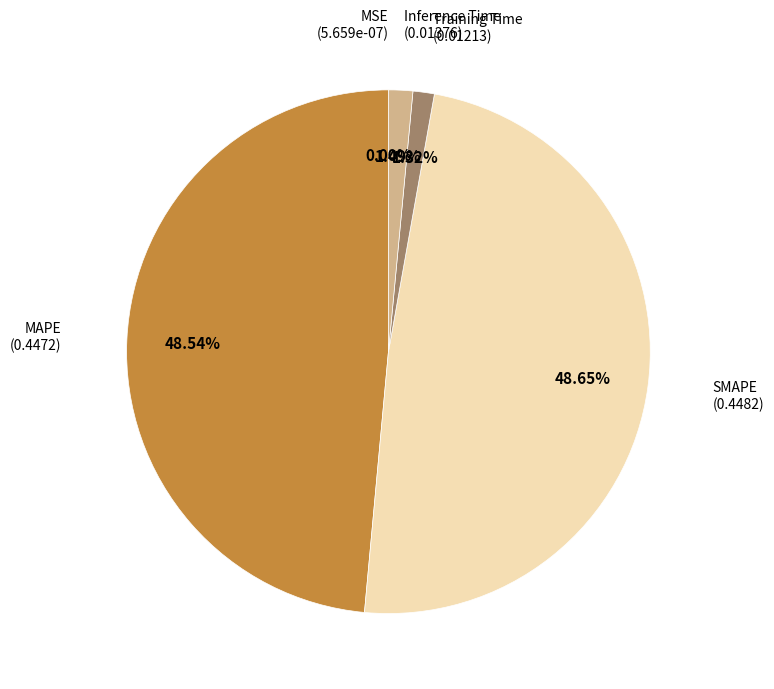

Does any single category account for the majority?

No